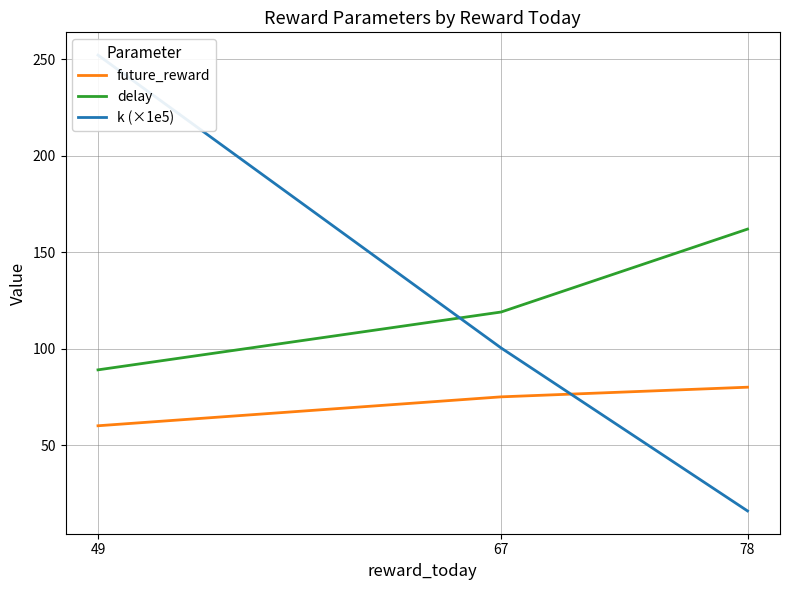

What is the maximum value for k (×1e5)?

252.2